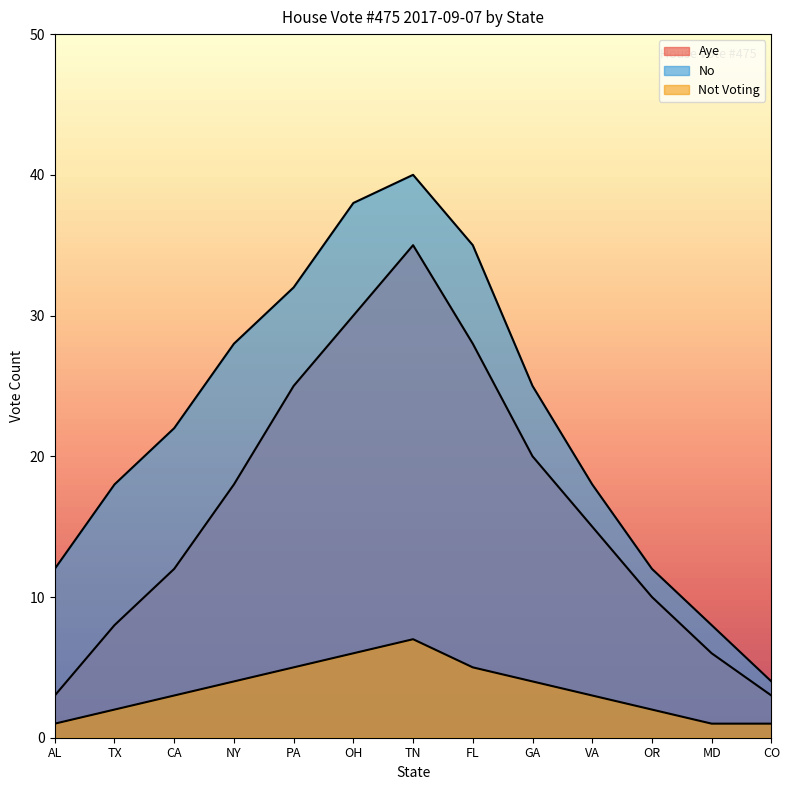

Does the chart display data point markers on the line(s)?

No